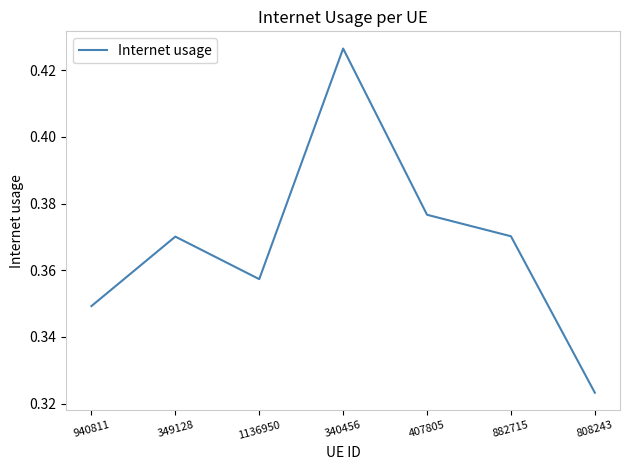

Which category has the lowest value across all series?

808243